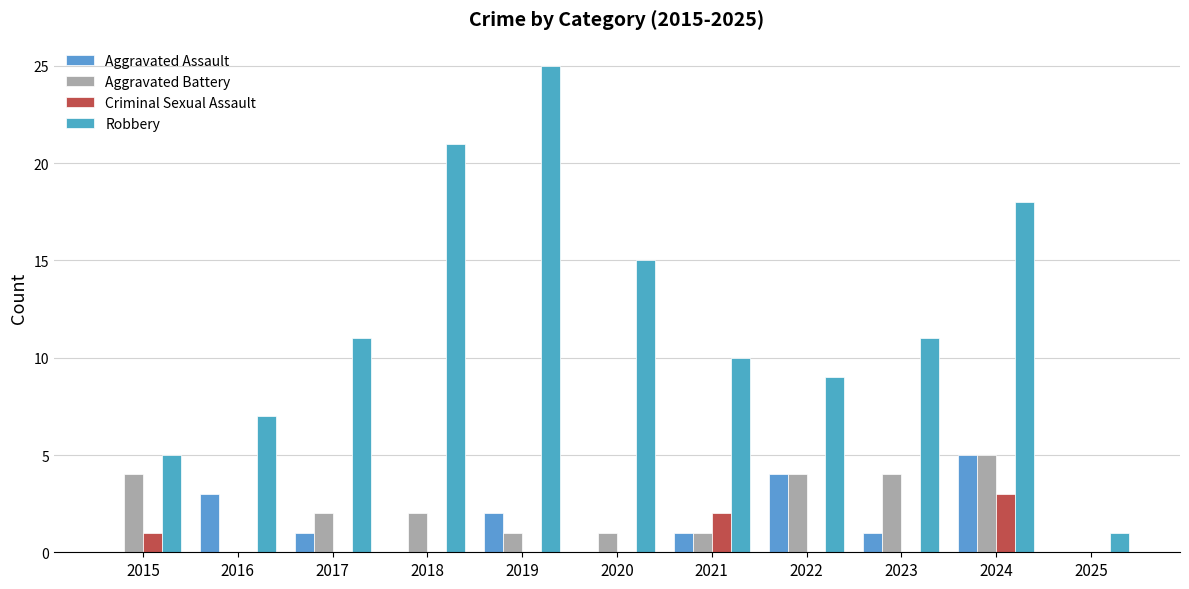

Are the bars grouped side by side (vs. stacked)?

Yes